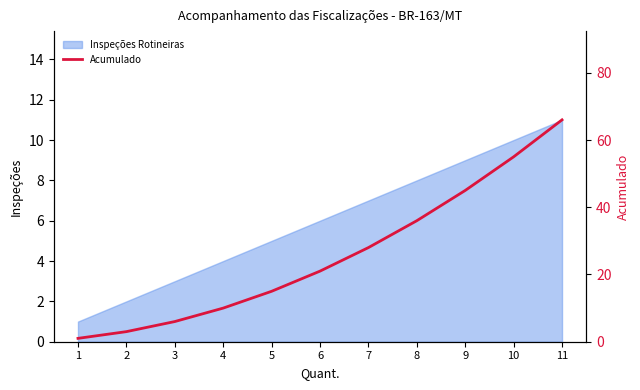

Is it true that the value at 8 is 36?

True